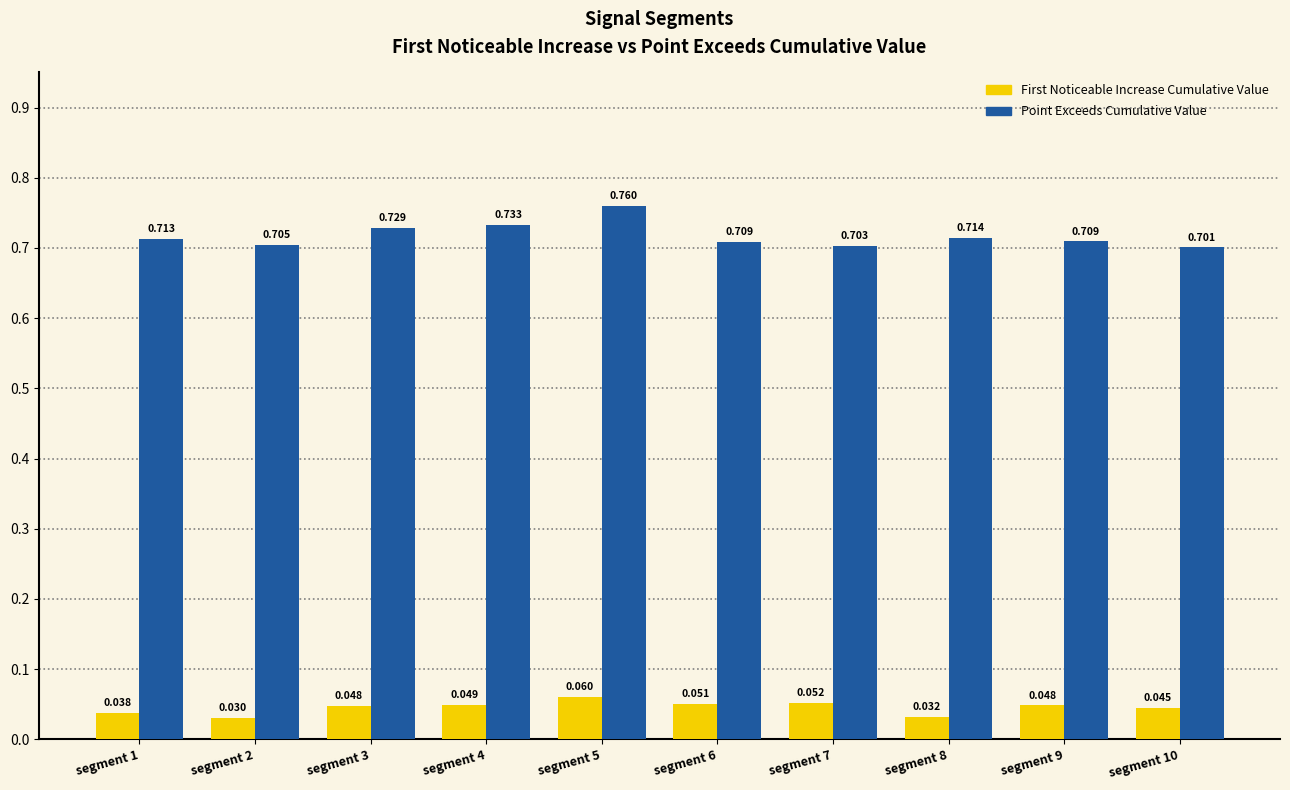

How many bars are there in total?

20